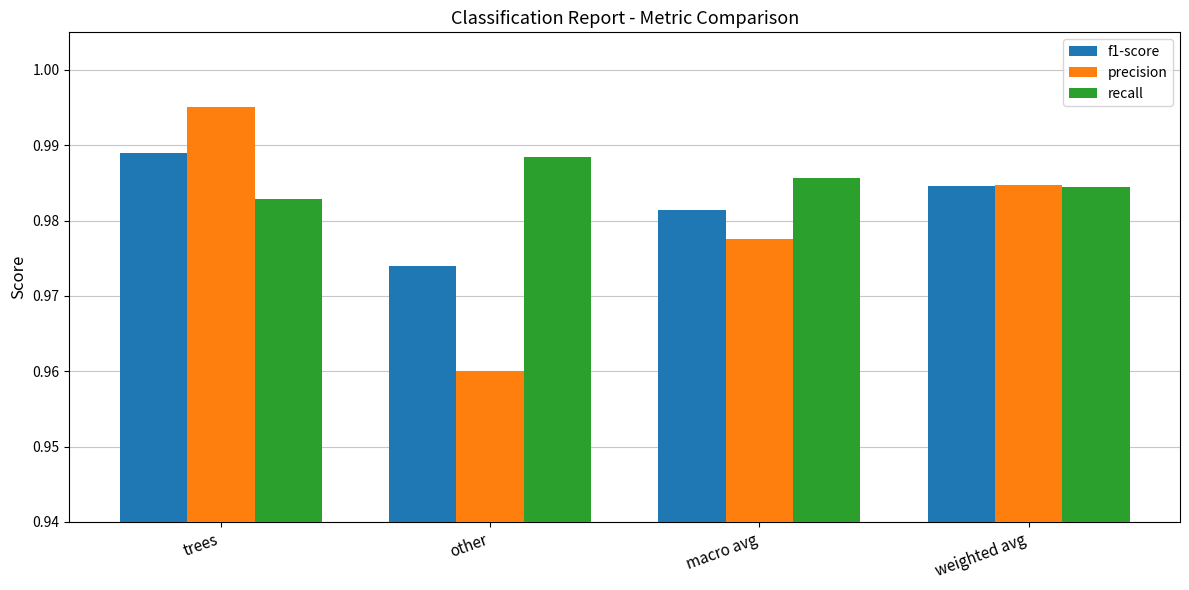

True or false: f1-score has a value of 0.2 at weighted avg.

False